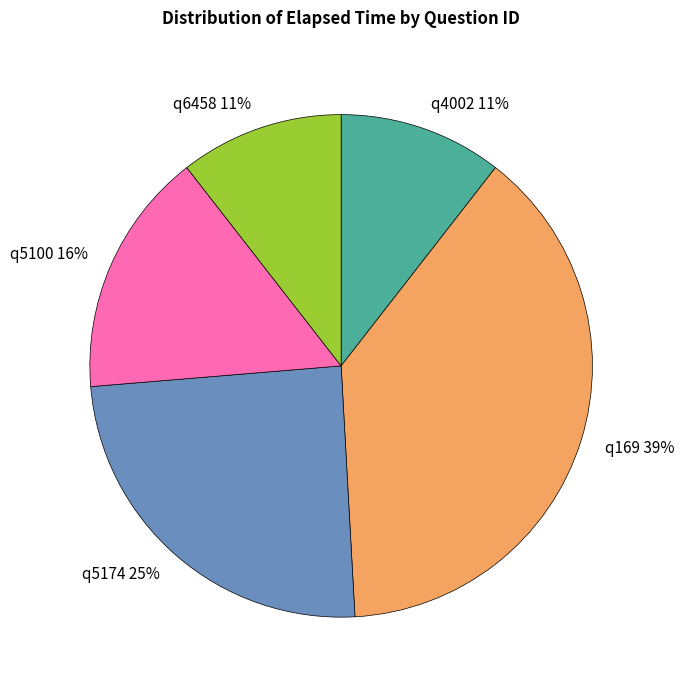

True or false: q169 accounts for 25% of the total.

False